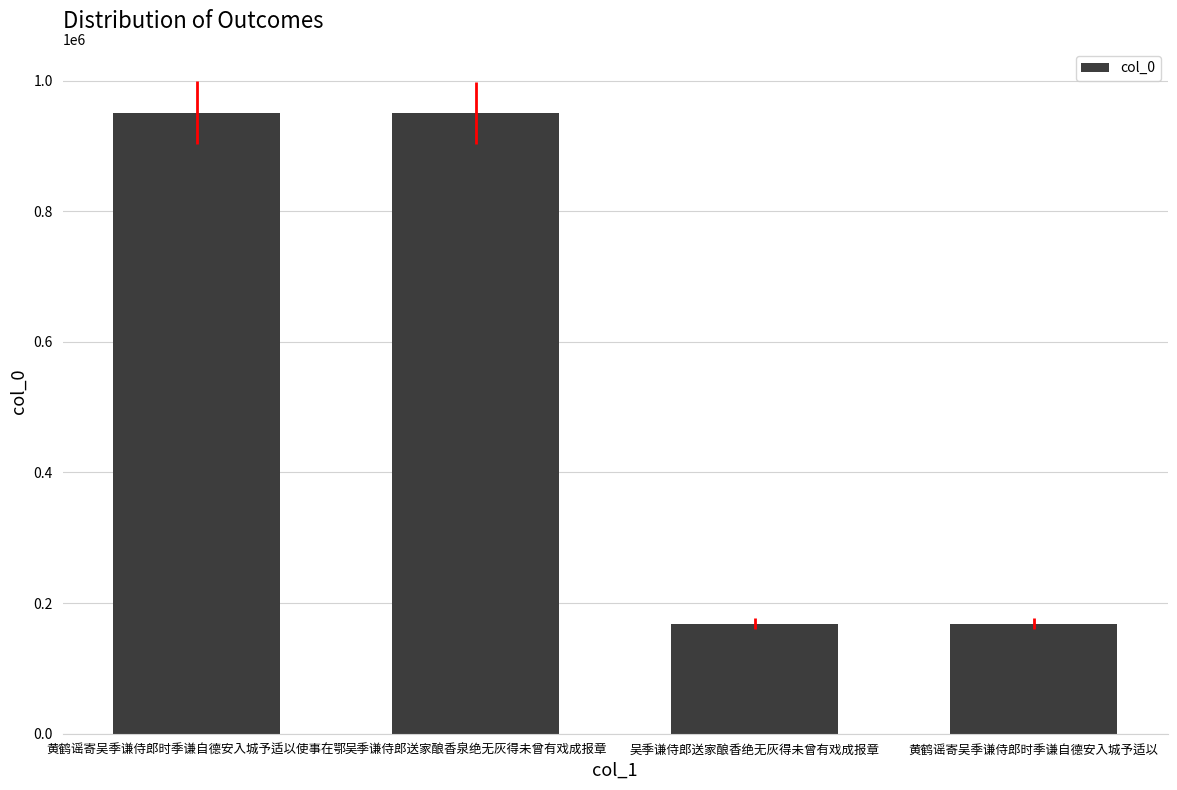

Approximately how many times larger is the value at 黄鹤谣寄吴季谦侍郎时季谦自德安入城予适以 compared to 吴季谦侍郎送家酿香绝无灰得未曾有戏成报章?

1.0